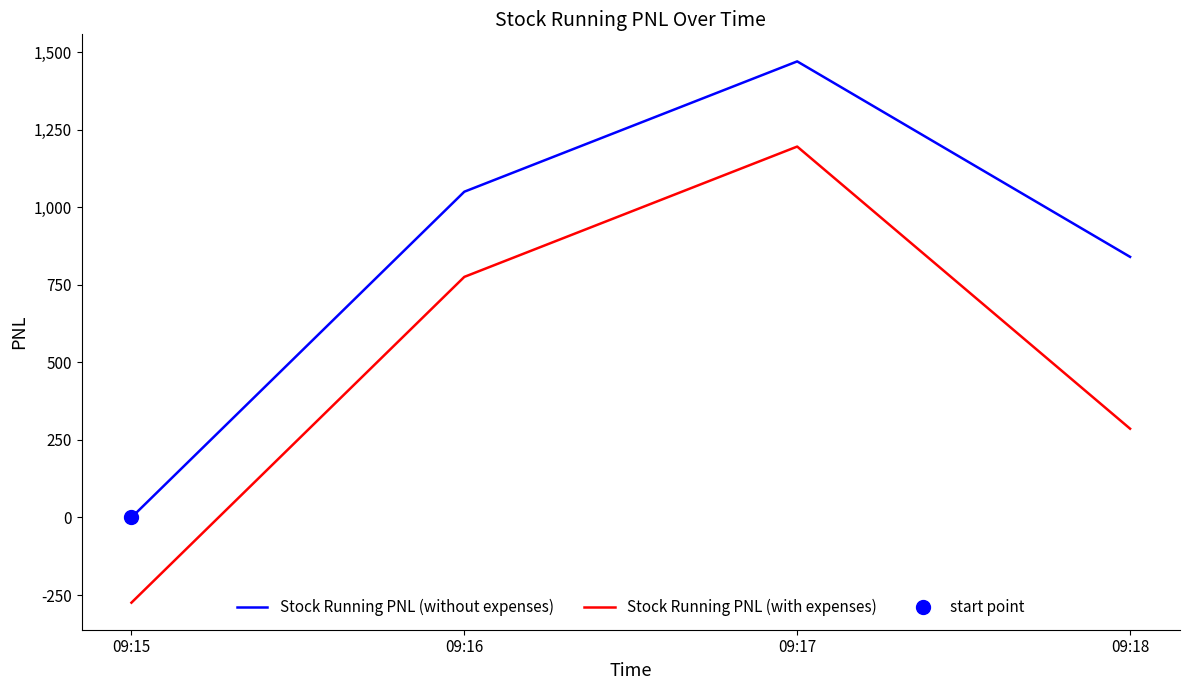

What is the highest value of the Stock Running PNL (without expenses) series?

1470.0